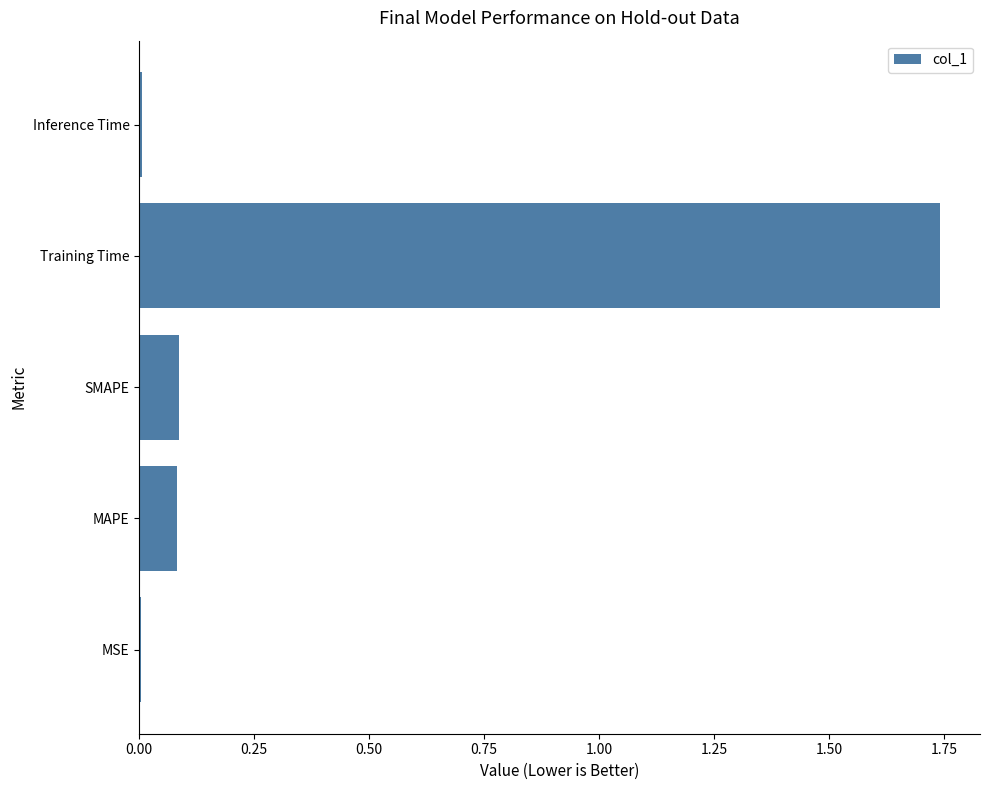

The value at SMAPE is 0.1. True or false?

True